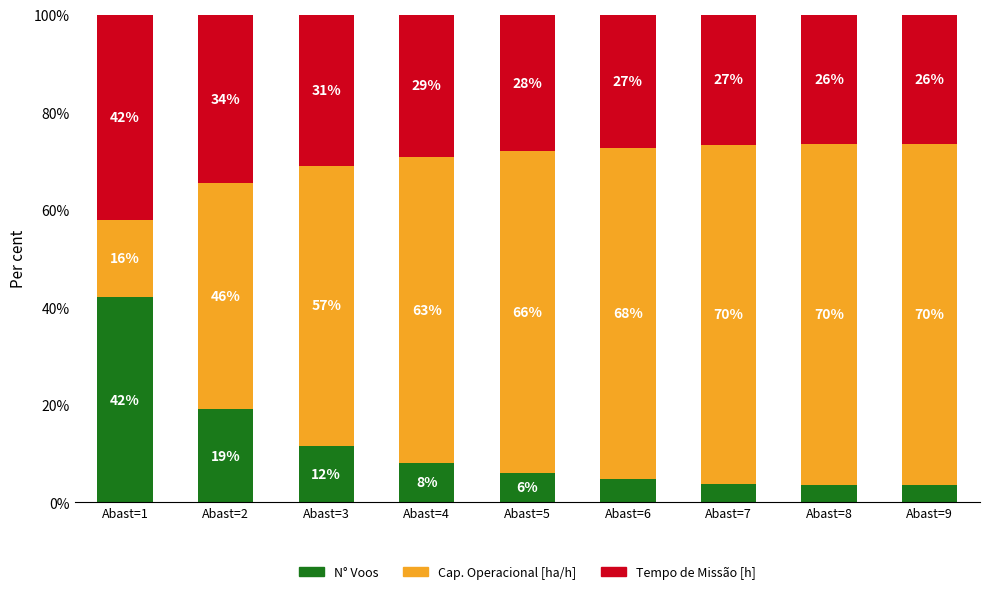

How many bars are there in total?

9